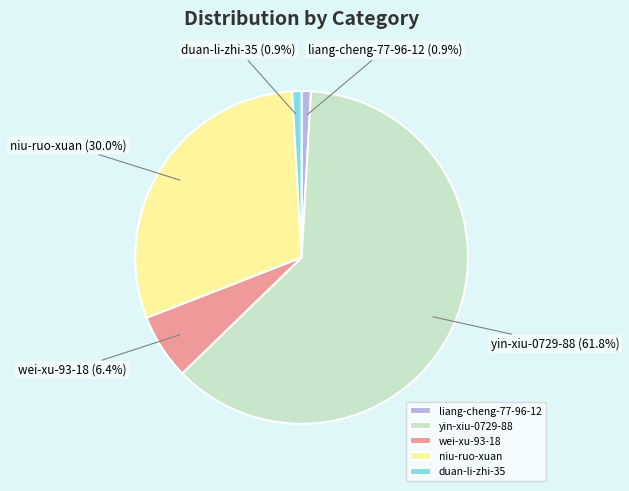

Is there a majority slice in this chart?

Yes